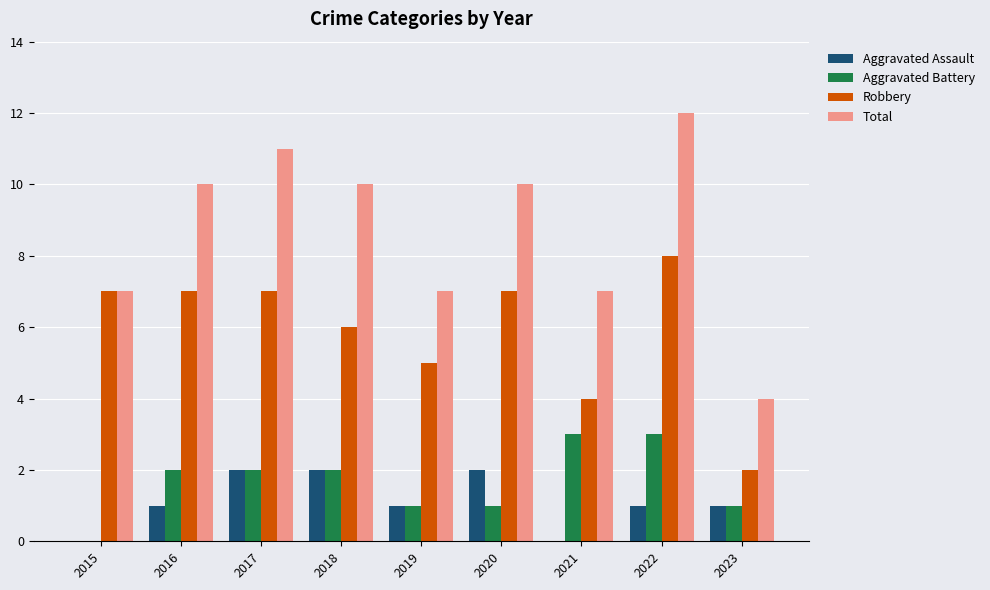

Is it true that Total equals 15 at 2017?

False